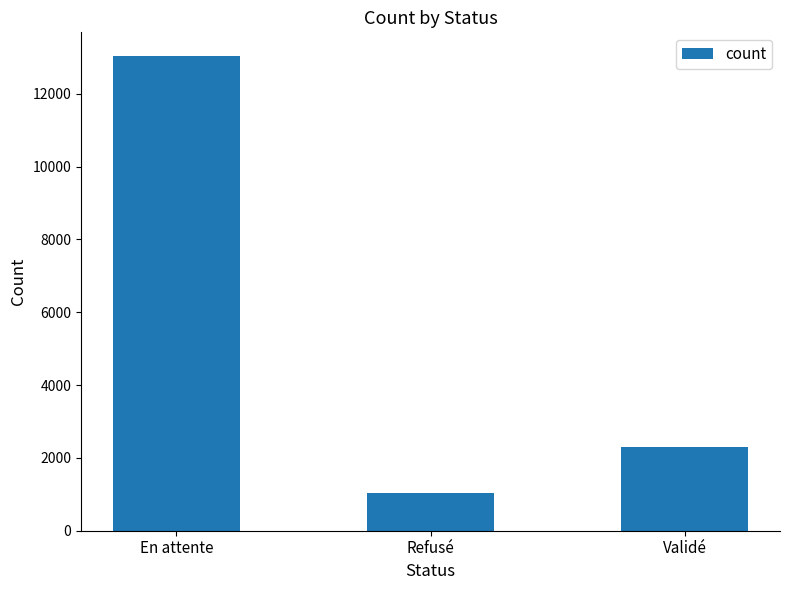

At which category does the chart reach its minimum across all series?

Refusé